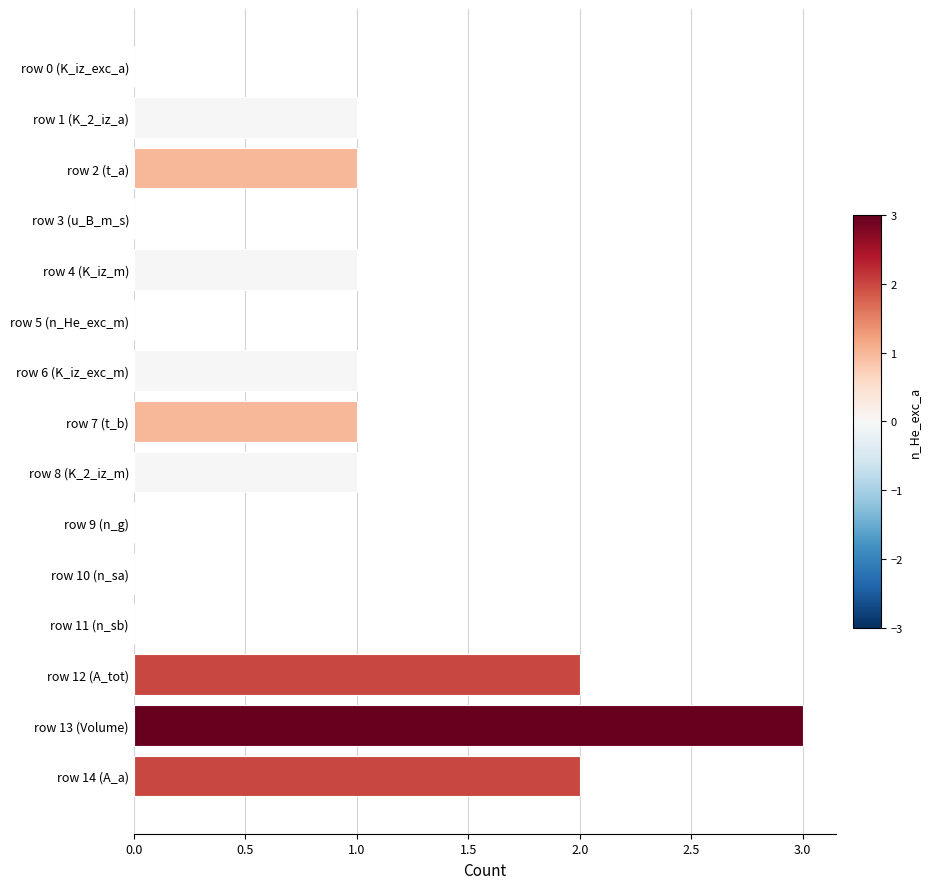

What is the maximum value shown in the chart?

3